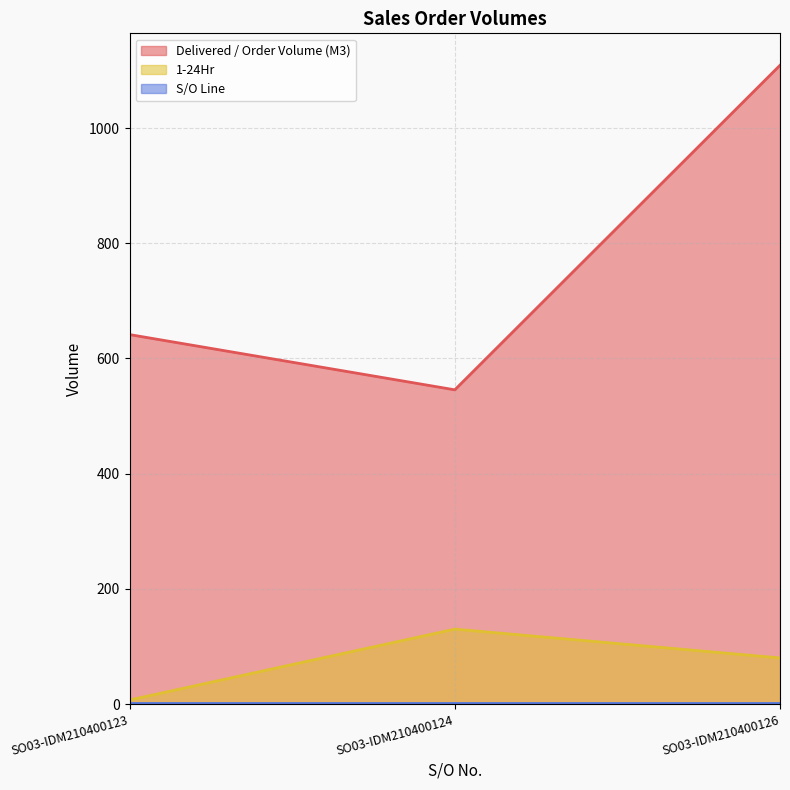

What is the average value of the 1-24Hr series?

72.3